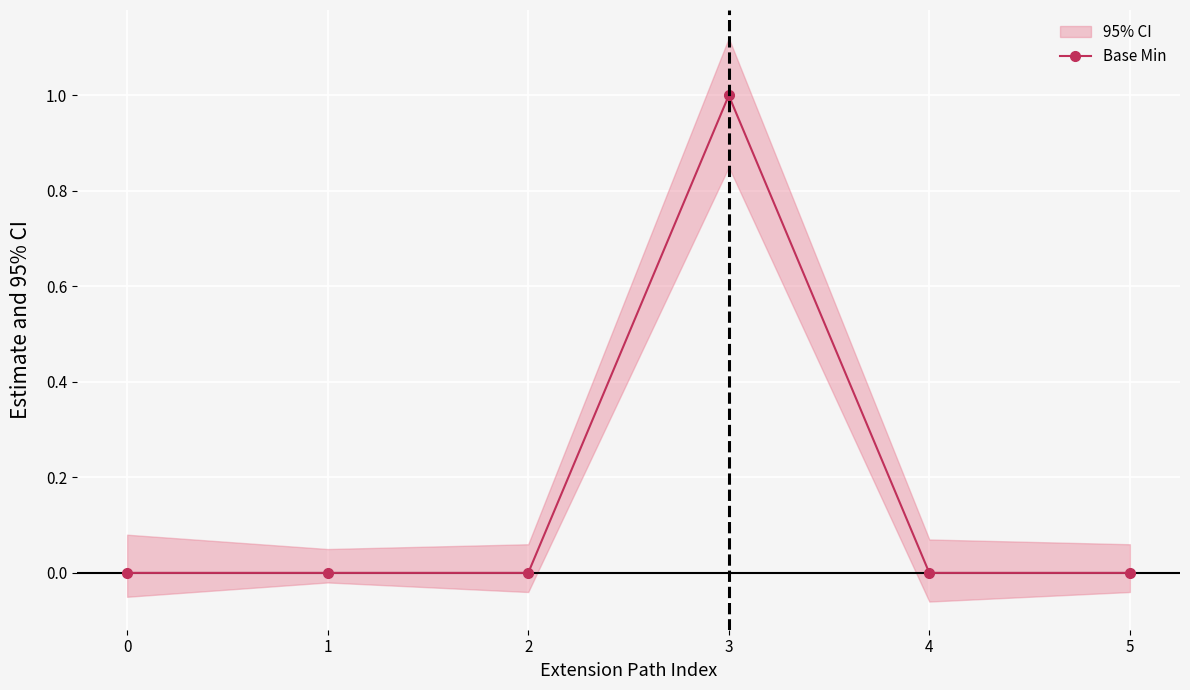

The chart shows a value of 1 at 3. True or false?

True